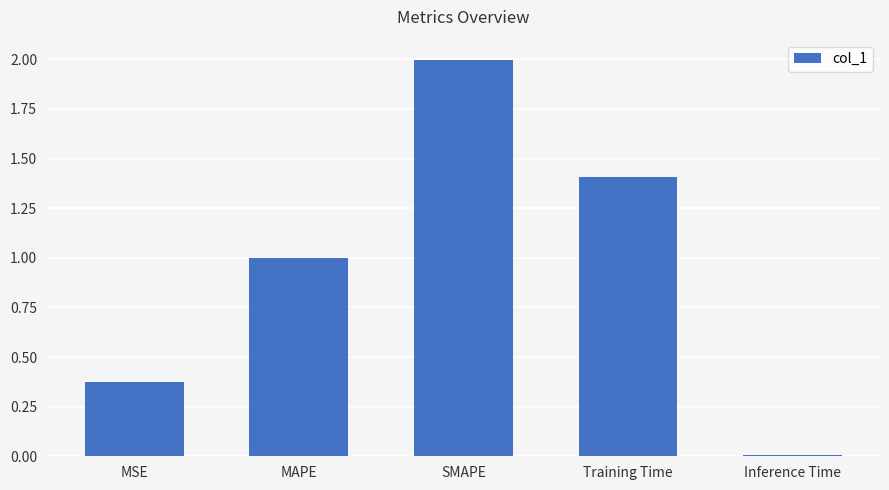

What value does the data have at MAPE?

1.0